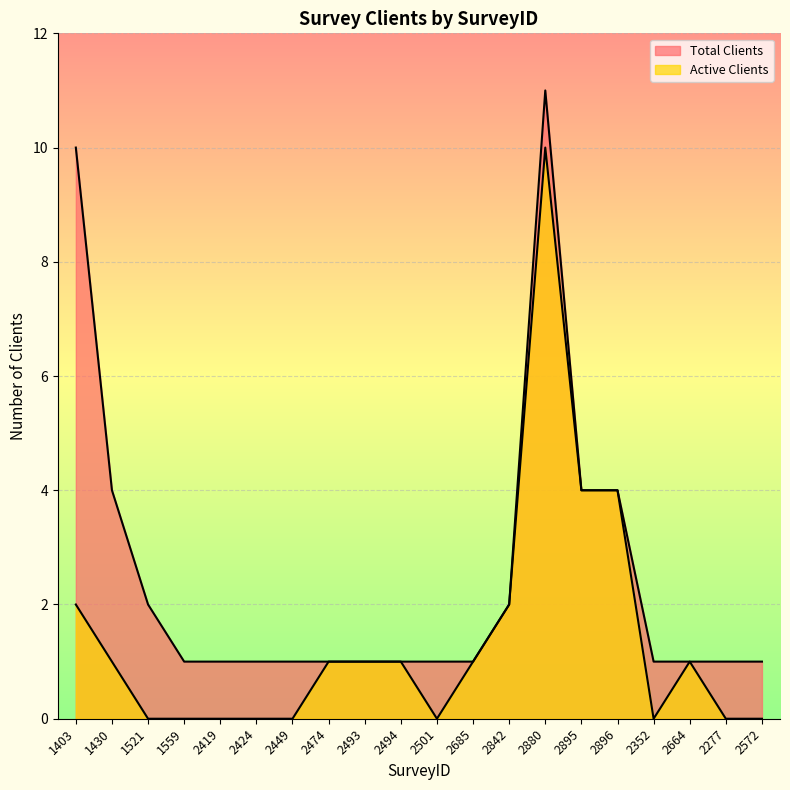

Which has a higher value, 1559 or 2685?

1559